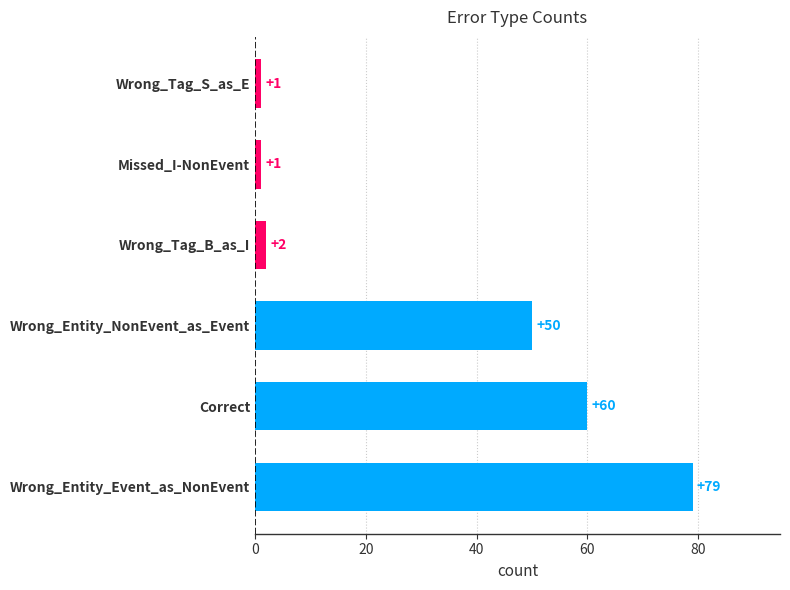

At which label is the value closest to 40?

Wrong_Entity_NonEvent_as_Event